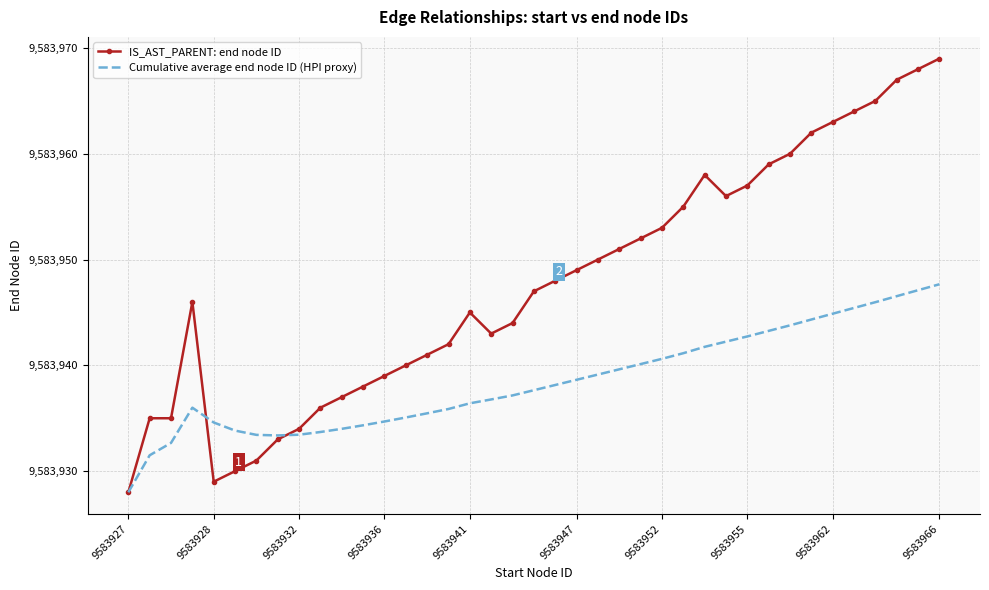

What are all the series names shown in the legend?

IS_AST_PARENT: end node ID, Cumulative average end node ID (HPI proxy)